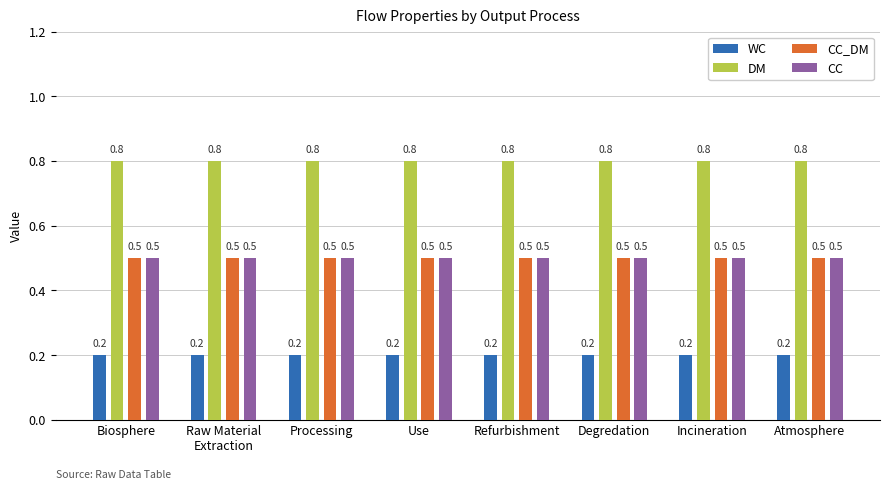

Is the value of CC_DM at Atmosphere greater than the value of DM at Degredation?

No